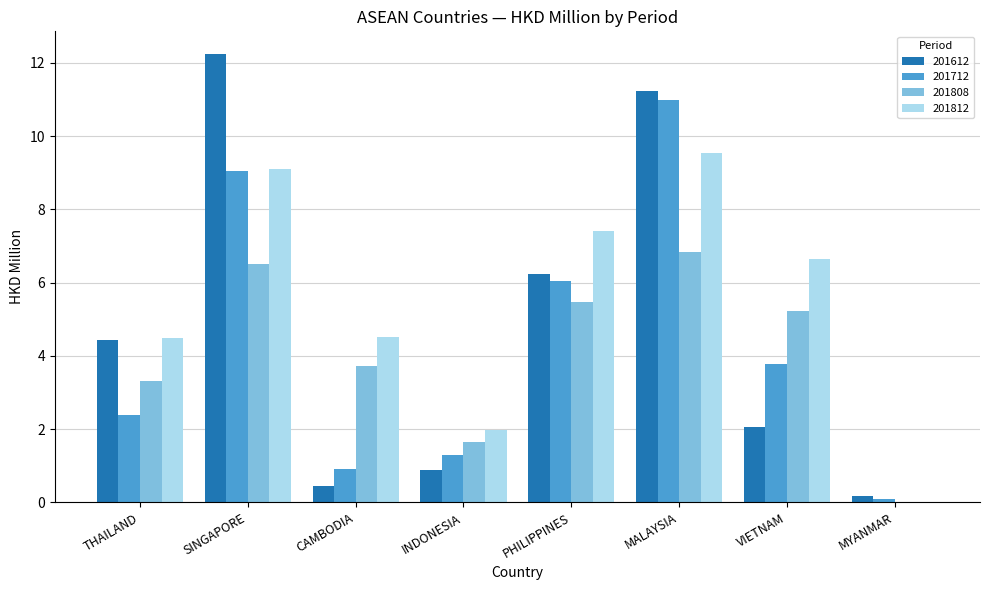

The value of 201812 at MALAYSIA is 9.5. True or false?

True